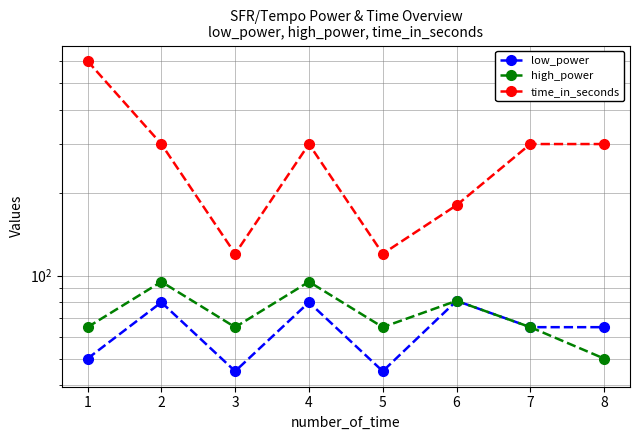

Is the value of low_power at 3 greater than the value of time_in_seconds at 6?

No